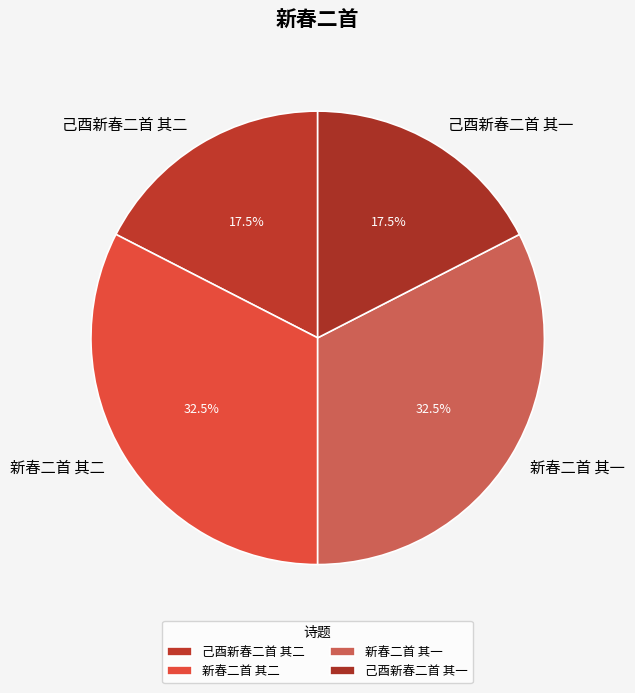

Approximately how many times larger is the value at 己酉新春二首 其一 compared to 新春二首 其一?

0.5